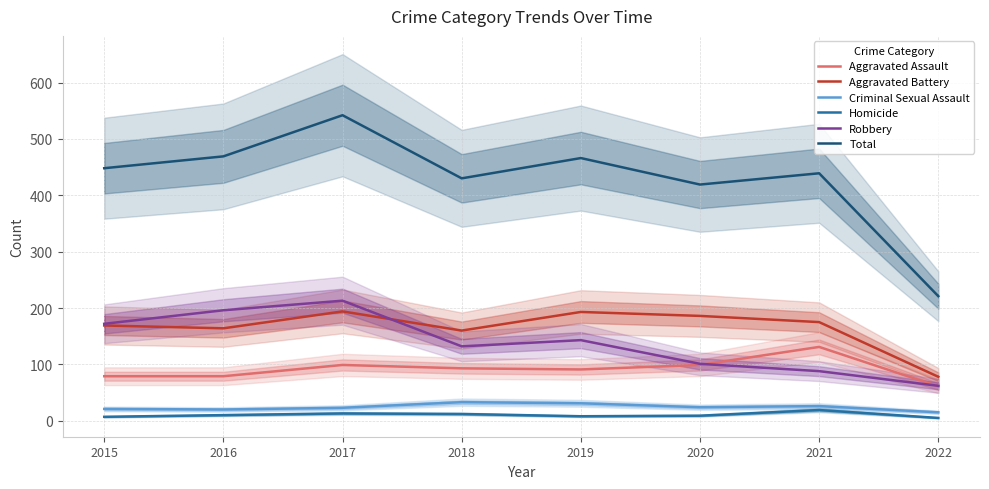

Rank the series at 2018 from highest to lowest value.

Total, Aggravated Battery, Robbery, Aggravated Assault, Criminal Sexual Assault, Homicide